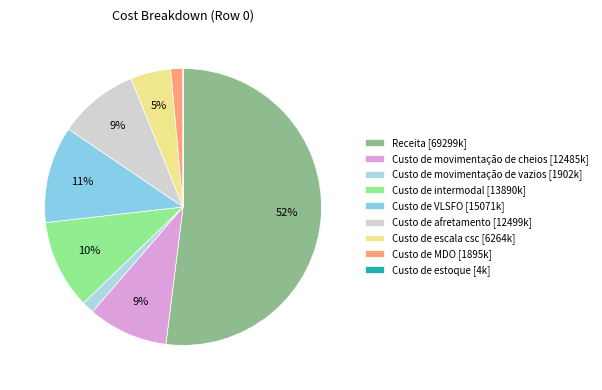

What is the total percentage of Custo de MDO and Custo de estoque?

1.4%